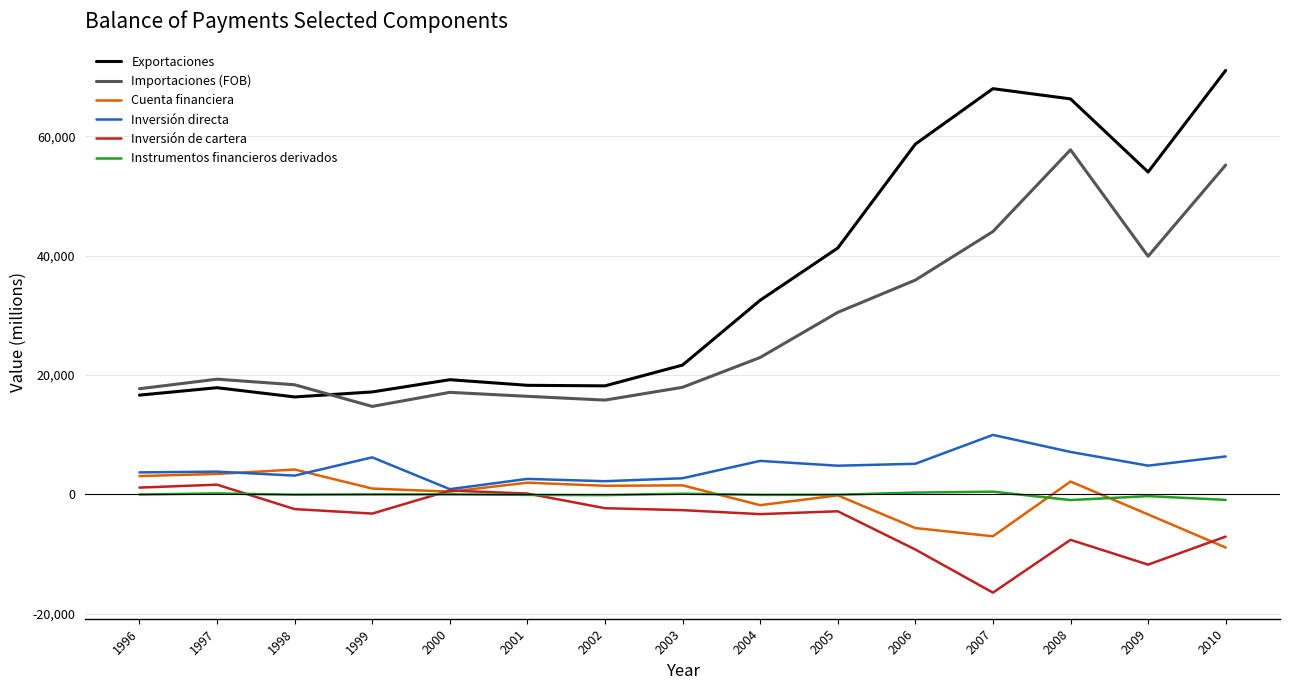

Rank the series by their maximum value, from lowest to highest.

Instrumentos financieros derivados, Inversión de cartera, Cuenta financiera, Inversión directa, Importaciones (FOB), Exportaciones